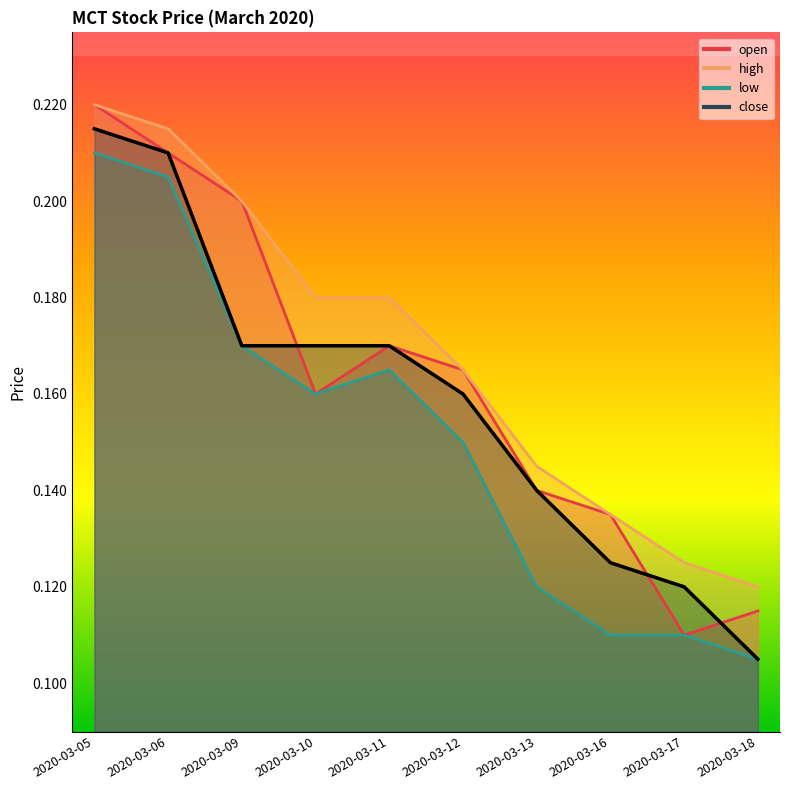

What is the maximum value shown in the chart?

0.2